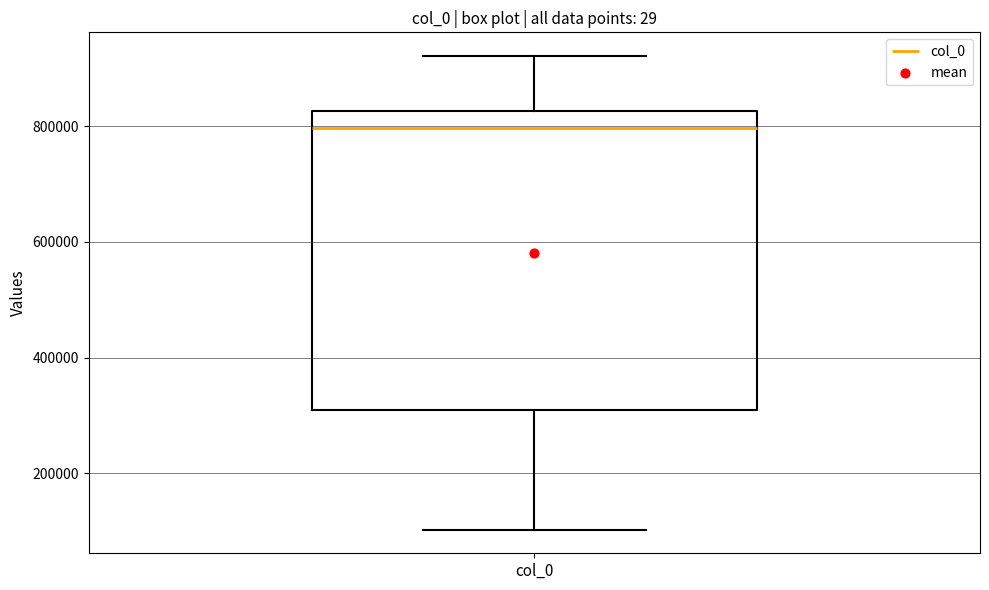

Where is the lower edge of the box for col_0 on the y-axis? The values are not printed on the chart, so give them approximately, as read against the axis.

300000